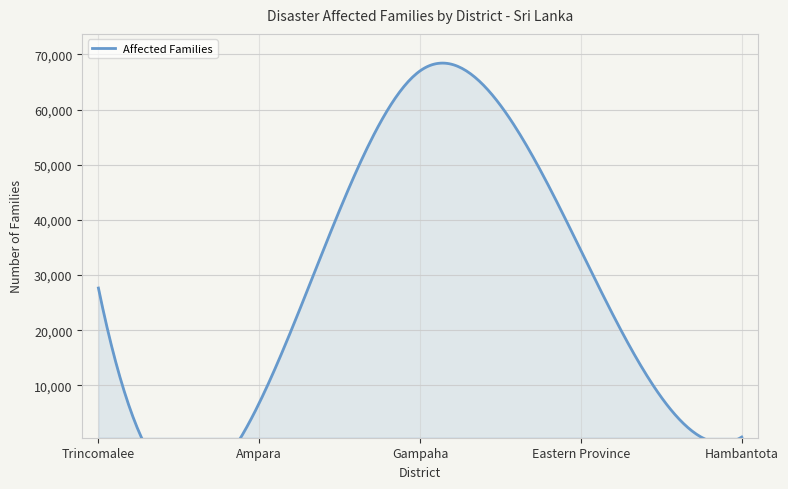

Where does the data first go above 27646?

Gampaha